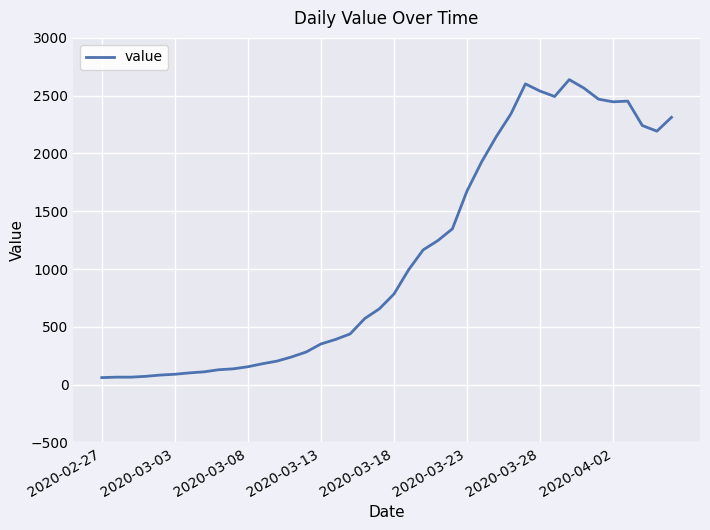

What is the maximum value shown in the chart?

2639